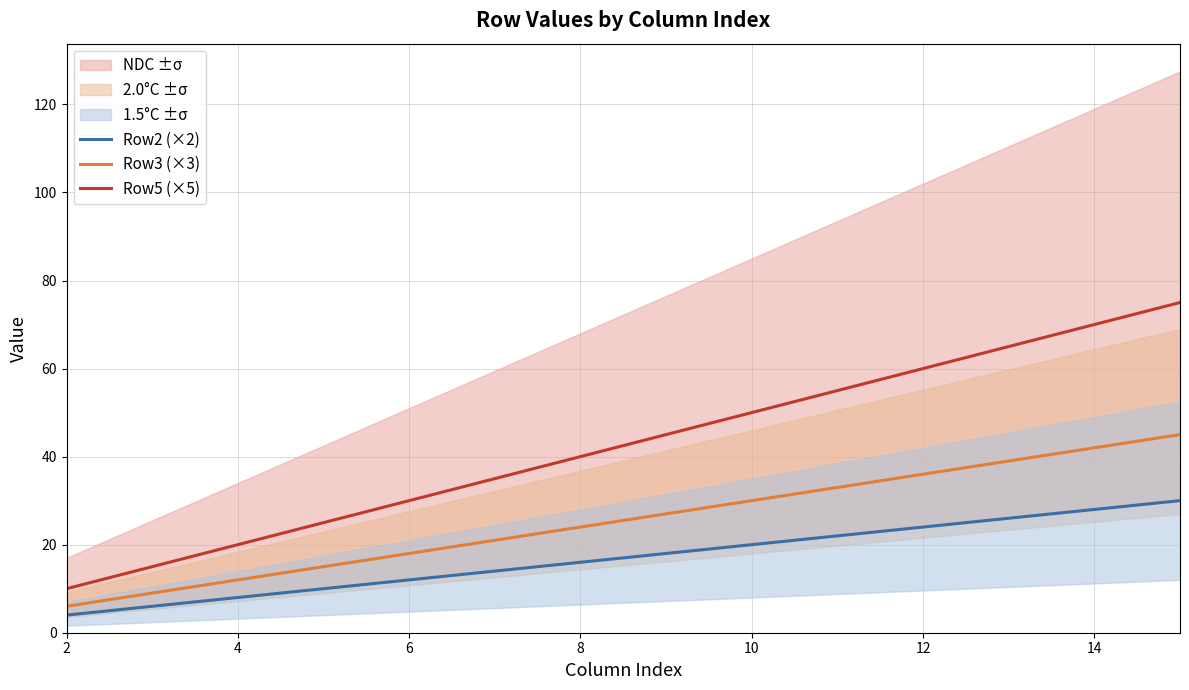

List the series in order of their peak value, lowest first.

Row2 (×2), Row3 (×3), Row5 (×5)